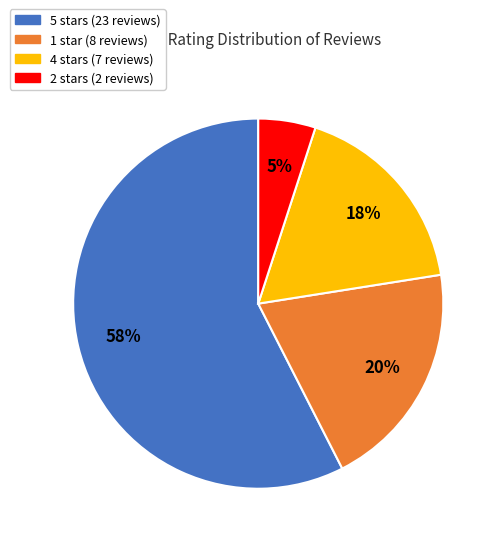

Is there any slice that represents more than half of the pie?

Yes